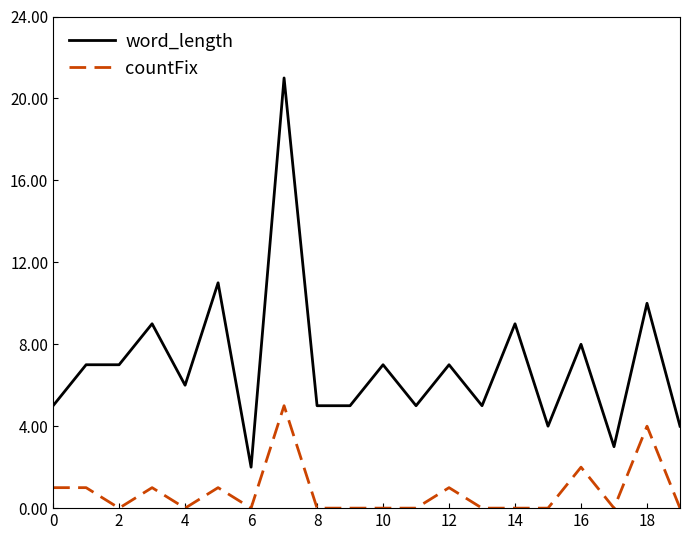

List the series in order of their peak value, lowest first.

countFix, word_length